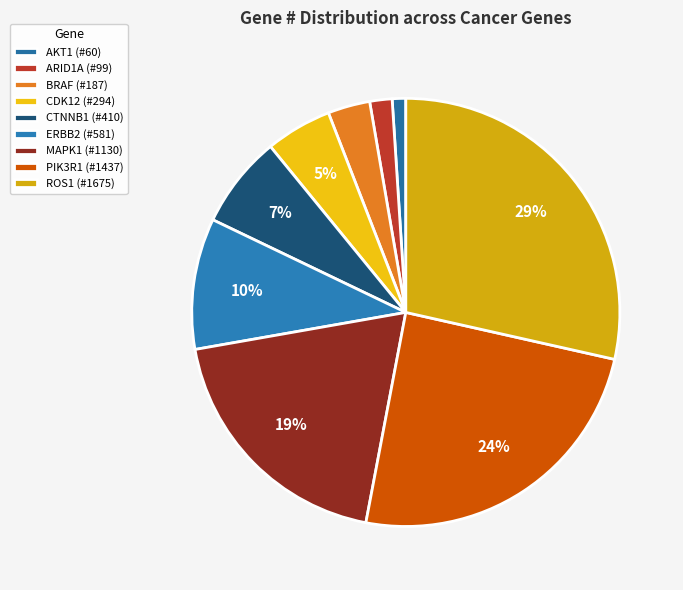

Rank the categories by value from highest to lowest.

ROS1, PIK3R1, MAPK1, ERBB2, CTNNB1, CDK12, BRAF, ARID1A, AKT1